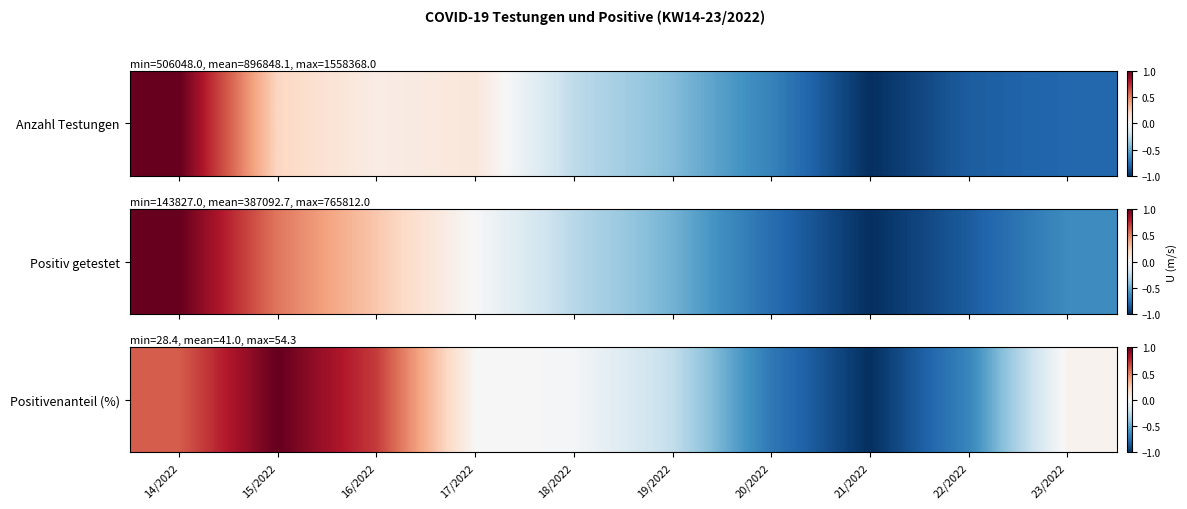

What is the difference between the values at 20/2022 and 15/2022?

1.7